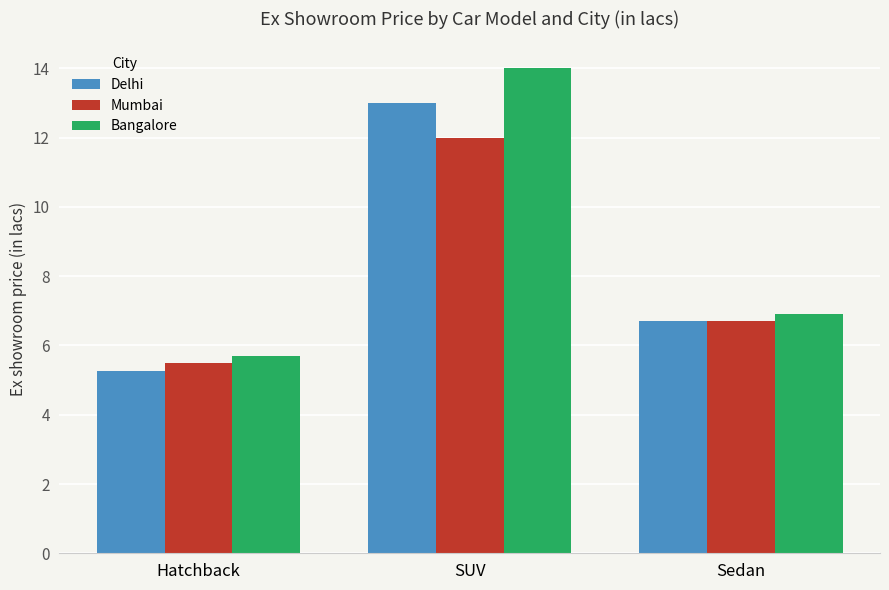

Is the value of Mumbai at Hatchback greater than the value of Delhi at Hatchback?

Yes